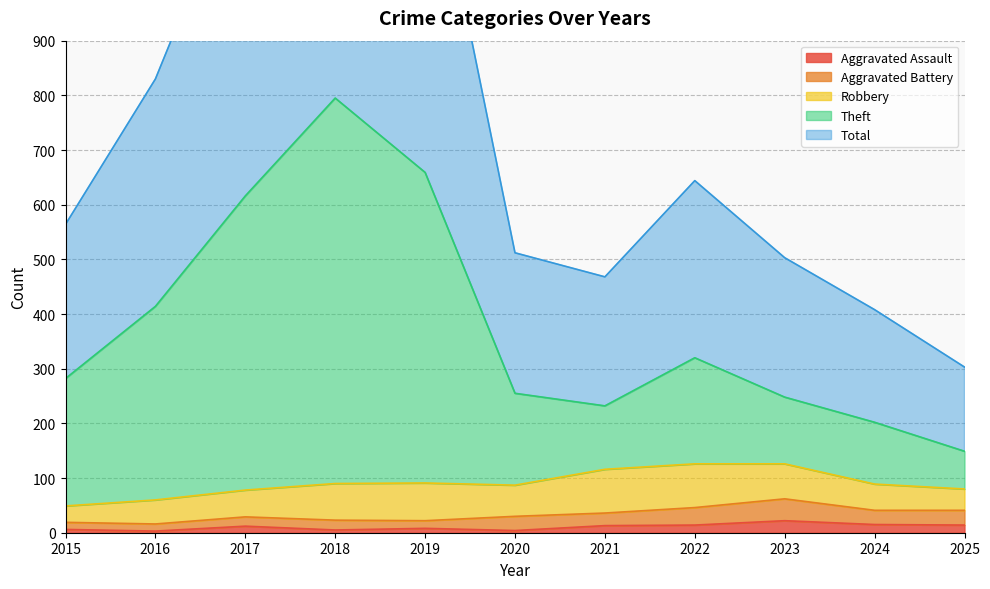

True or false: Aggravated Assault and Theft intersect in this chart.

False